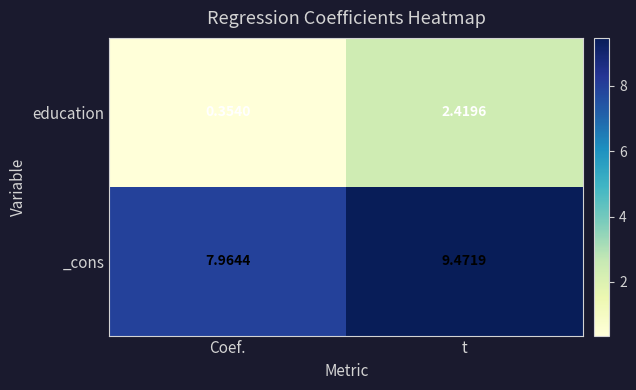

At which label does _cons first exceed 9?

t